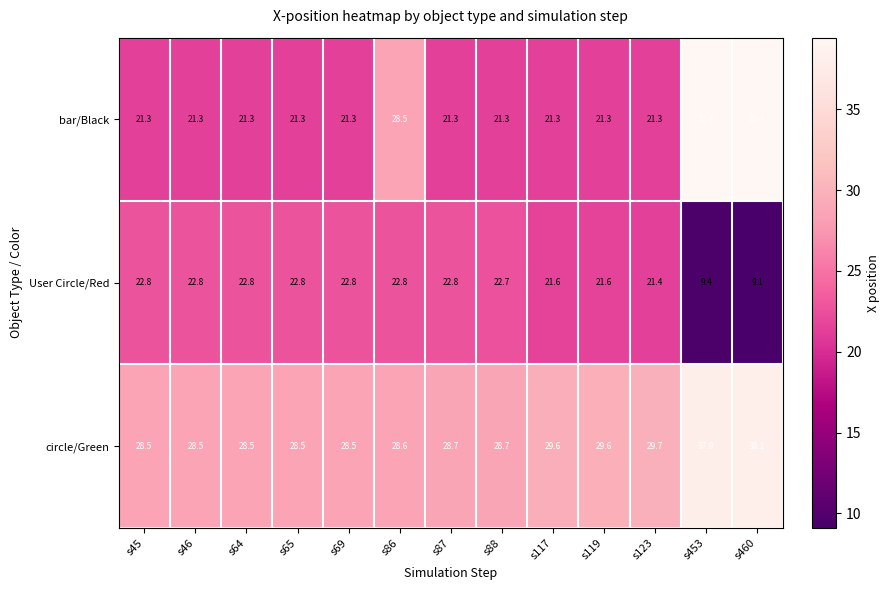

At which category is the sum across all series the highest?

s453